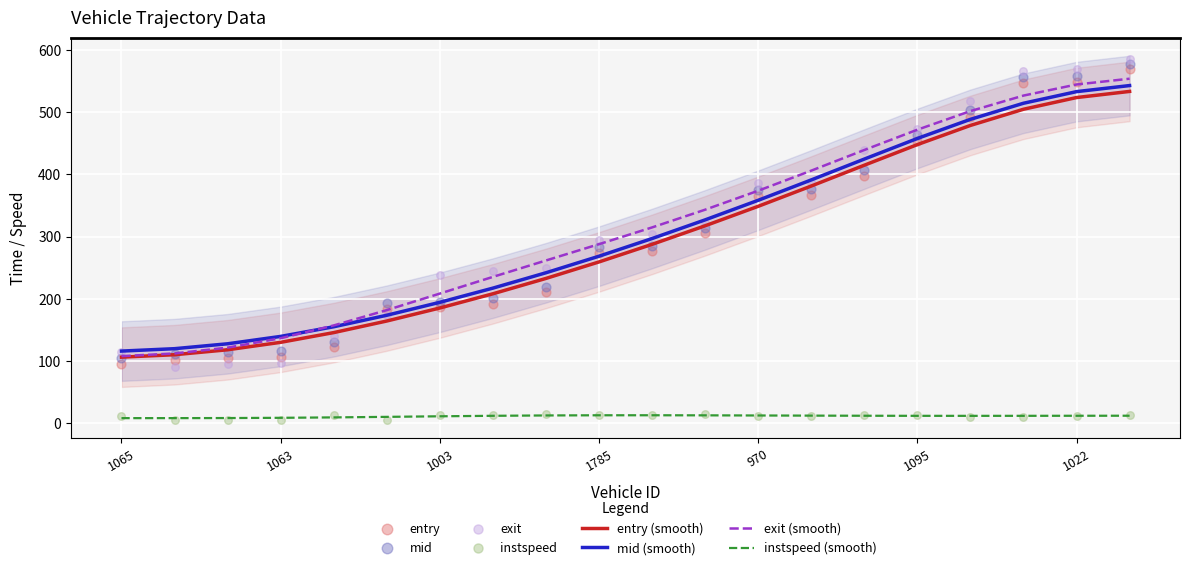

Is the value of entry at 1918 greater than the value of instspeed at 1115?

Yes